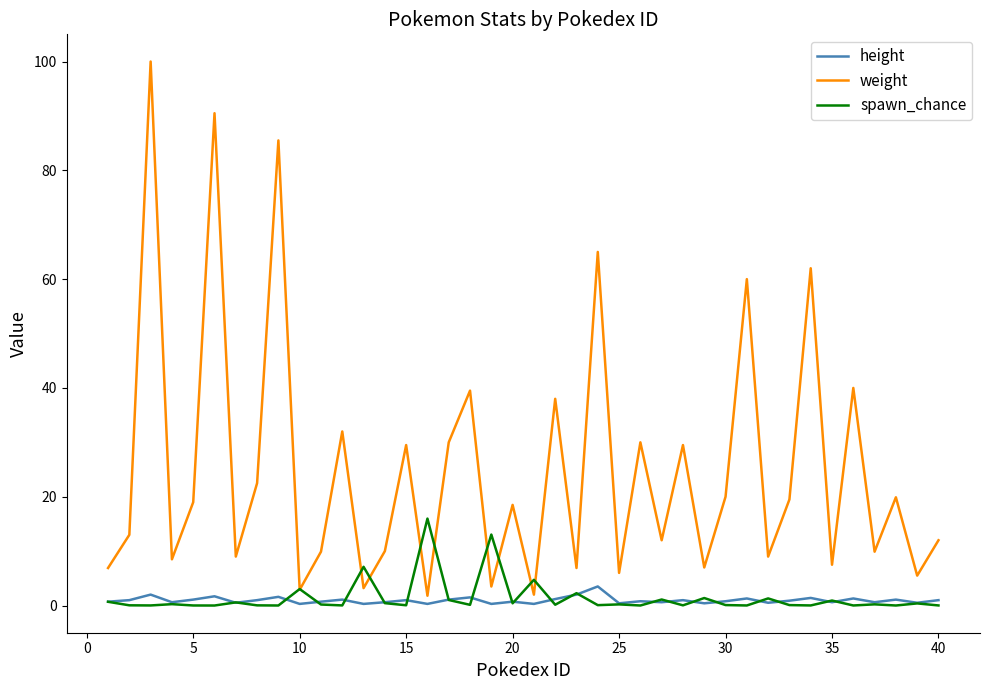

Does the chart have visible grid lines?

No